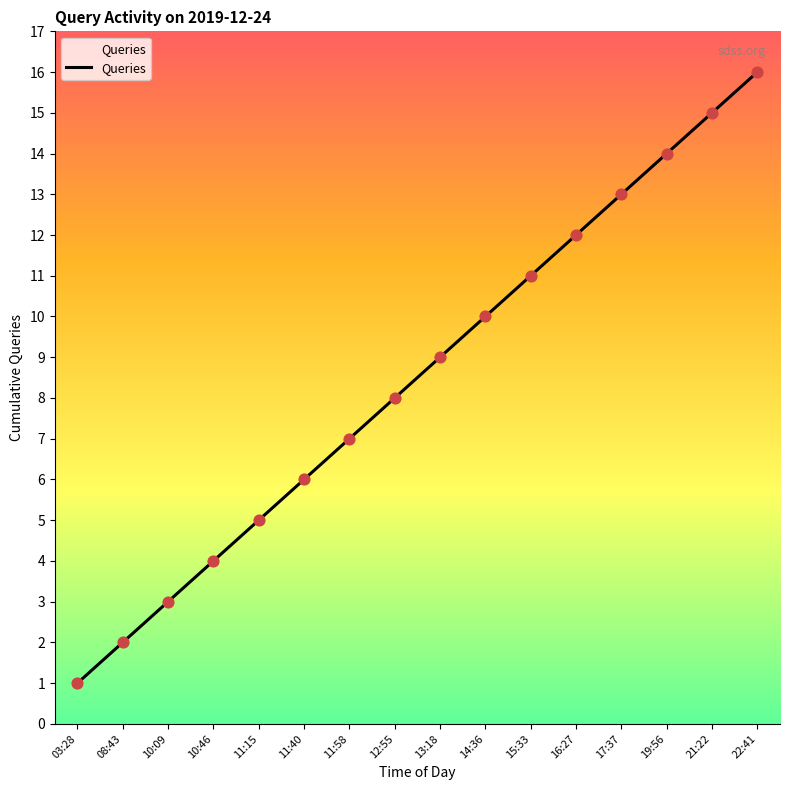

What is the ratio of the value at 21:22 to the value at 11:40?

2.5